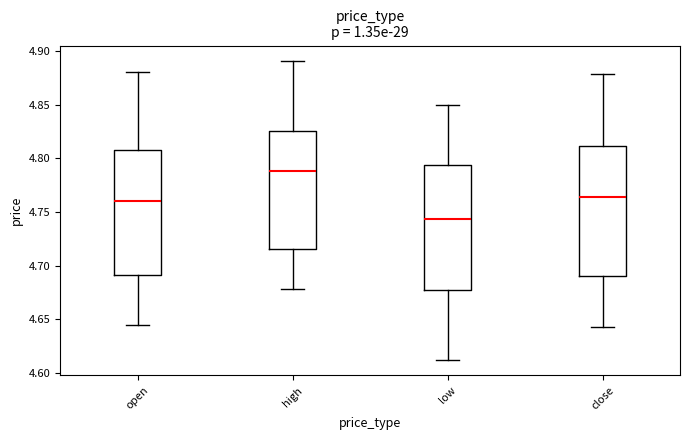

Reading left to right, read every box against the y-axis: the position of its median line, the range the box covers, and the ends of its whiskers. The values are not printed on the chart, so give them approximately, as read against the axis.

open: median 4.760, box 4.690 to 4.810, whiskers 4.645 to 4.880
high: median 4.790, box 4.715 to 4.825, whiskers 4.680 to 4.890
low: median 4.745, box 4.675 to 4.795, whiskers 4.610 to 4.850
close: median 4.765, box 4.690 to 4.810, whiskers 4.645 to 4.880